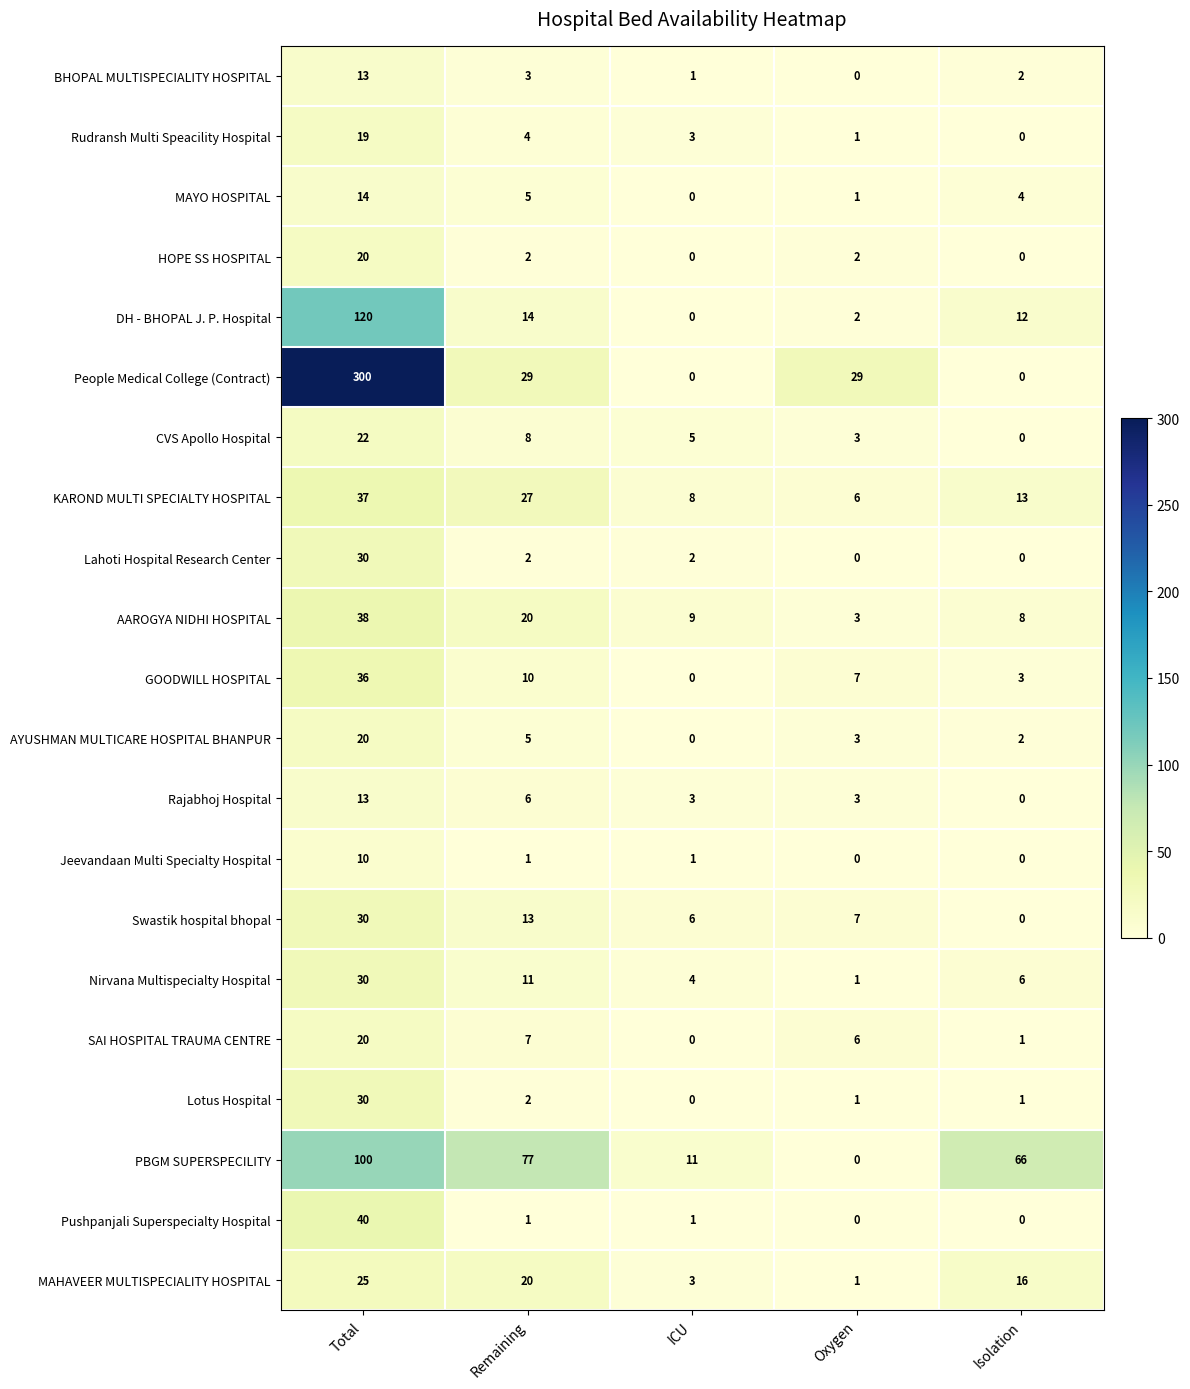

Rank the categories by AYUSHMAN MULTICARE HOSPITAL BHANPUR value from lowest to highest.

ICU, Isolation, Oxygen, Remaining, Total